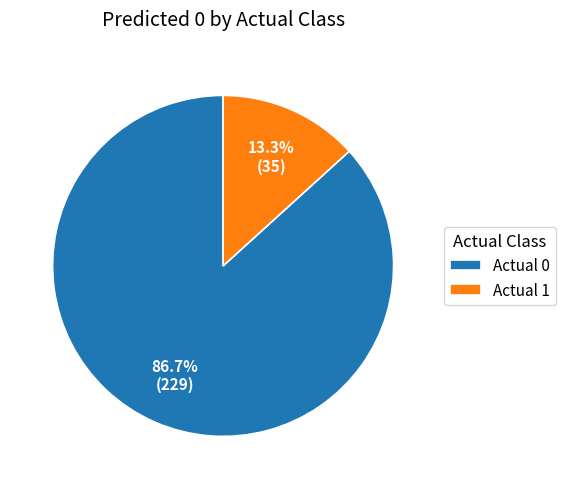

Which category accounts for the majority?

Actual 0